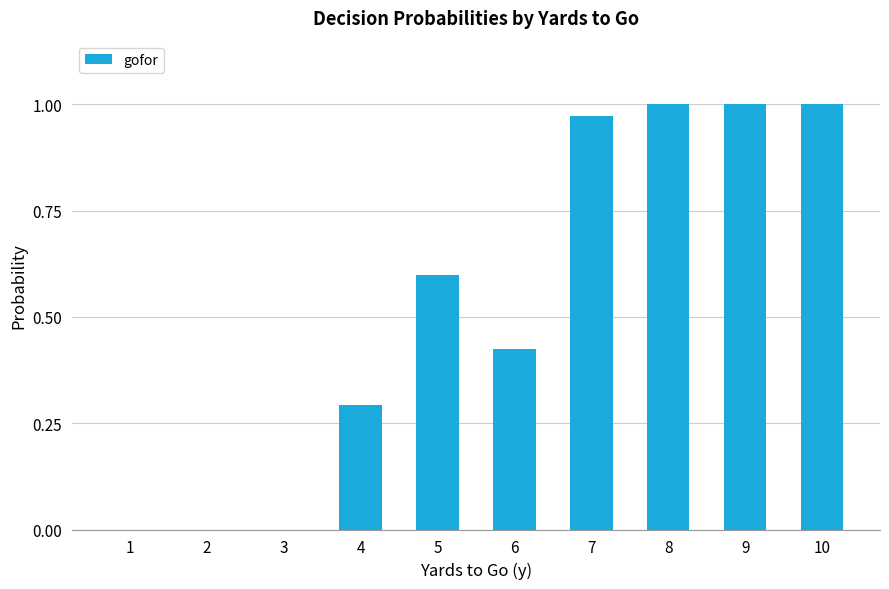

What is the ratio of the value at 5 to the value at 9?

0.6